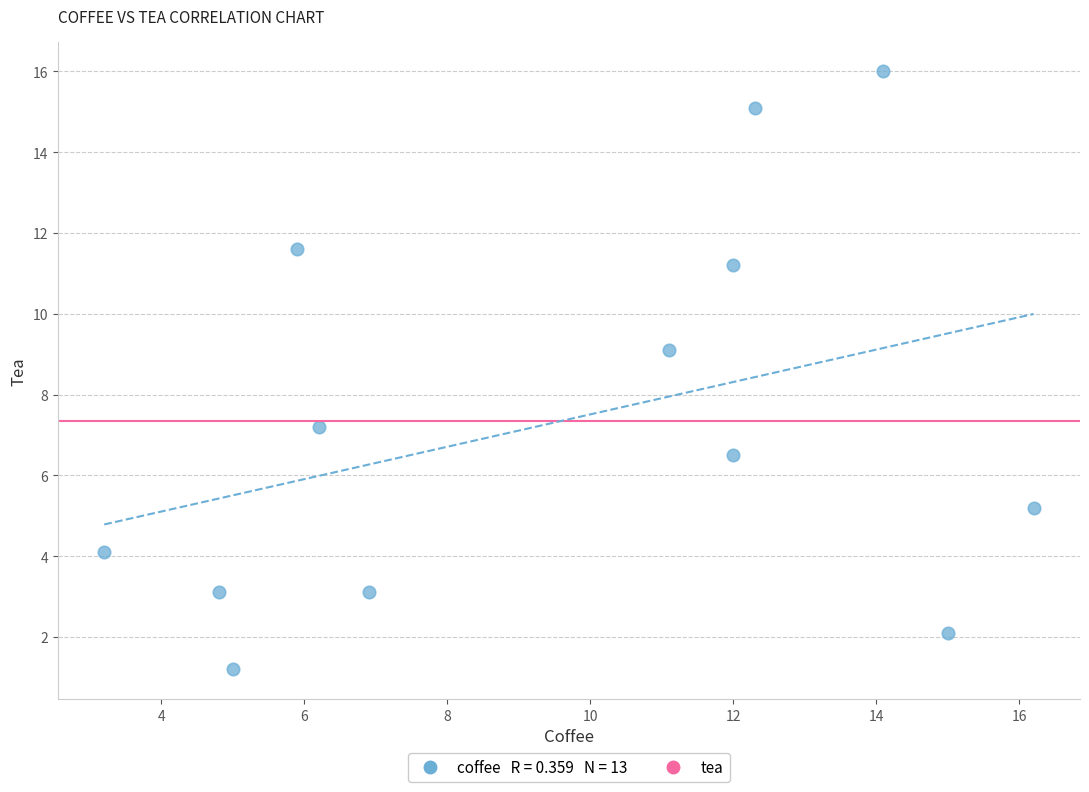

What Y value in the scatter plot is closest to 8?

7.2